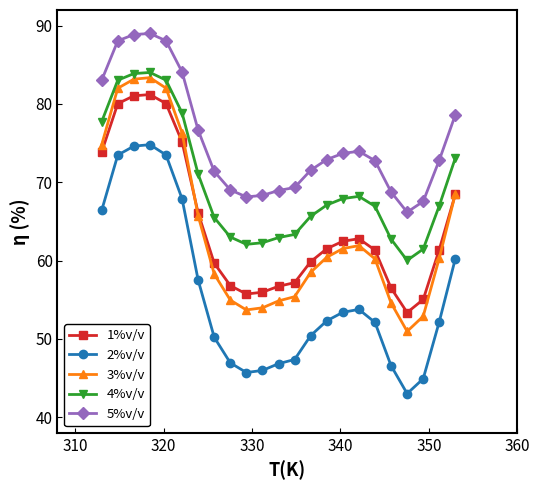

True or false: 4%v/v and 1%v/v intersect in this chart.

False